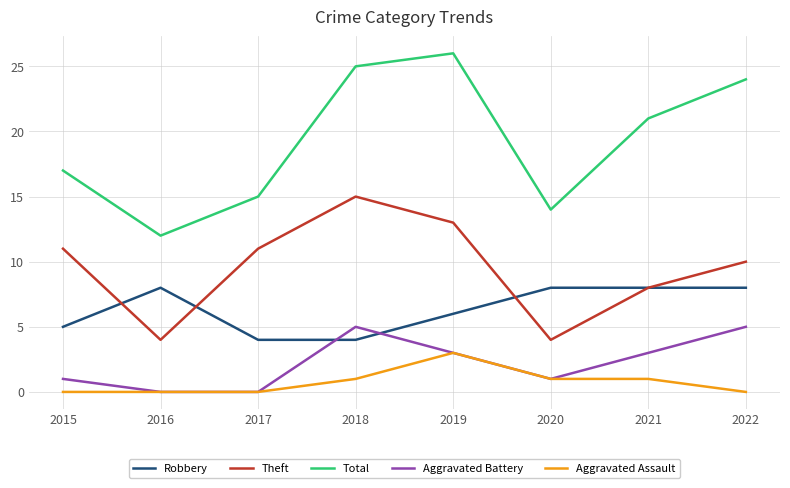

Which series has the largest range (max minus min)?

Total